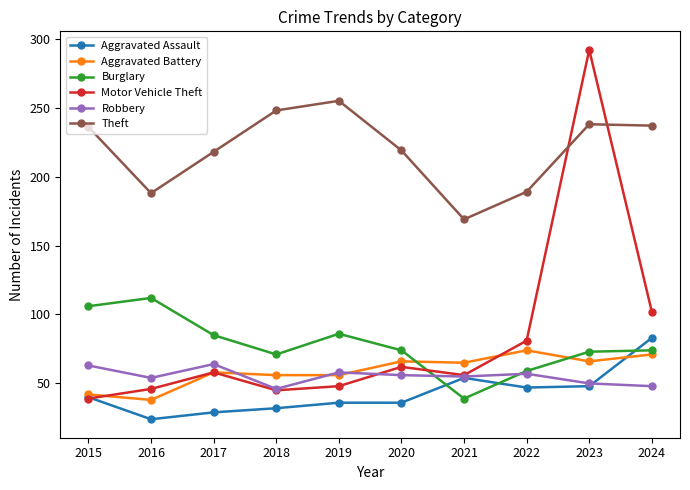

What is the value of the Aggravated Assault point at the 9th from the left?

48